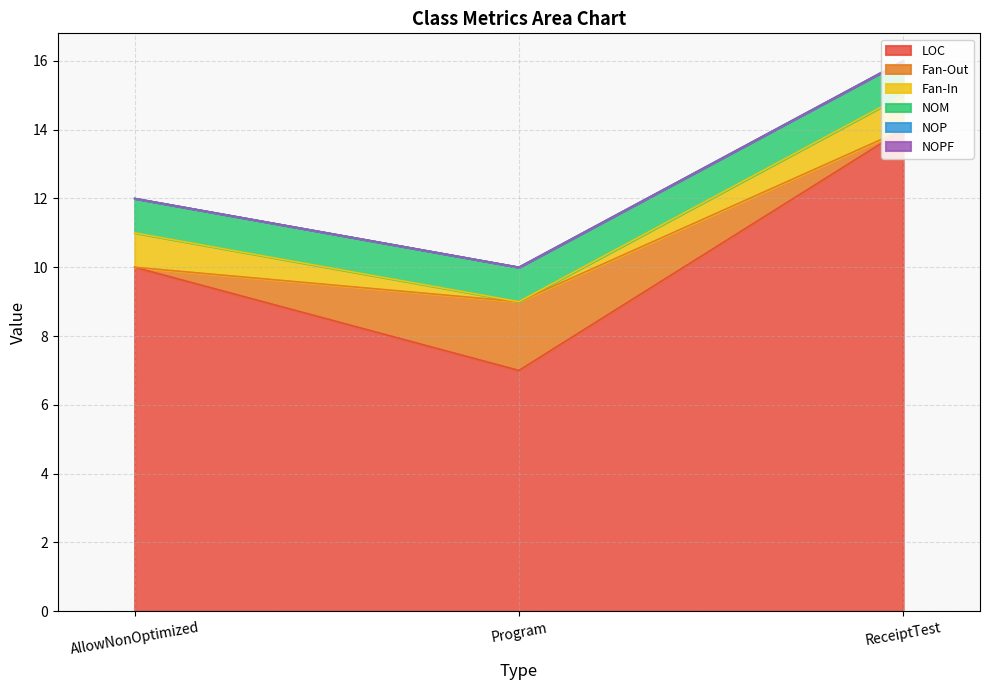

At how many categories does at least one series exceed 5?

3